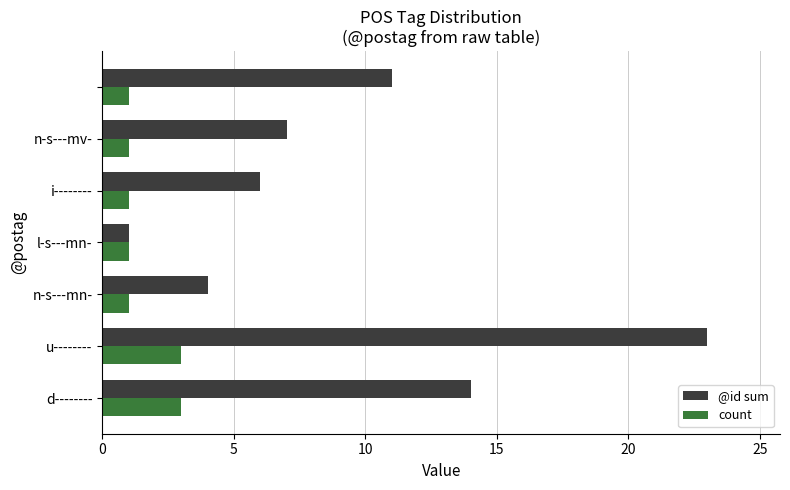

Which series has the largest range (max minus min)?

@id sum